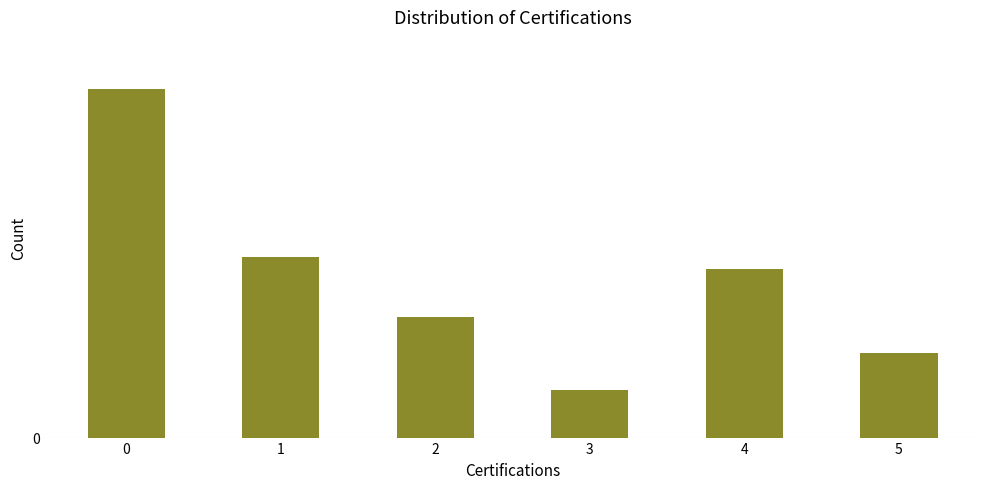

List the labels in order of value, smallest first.

3, 5, 2, 4, 1, 0